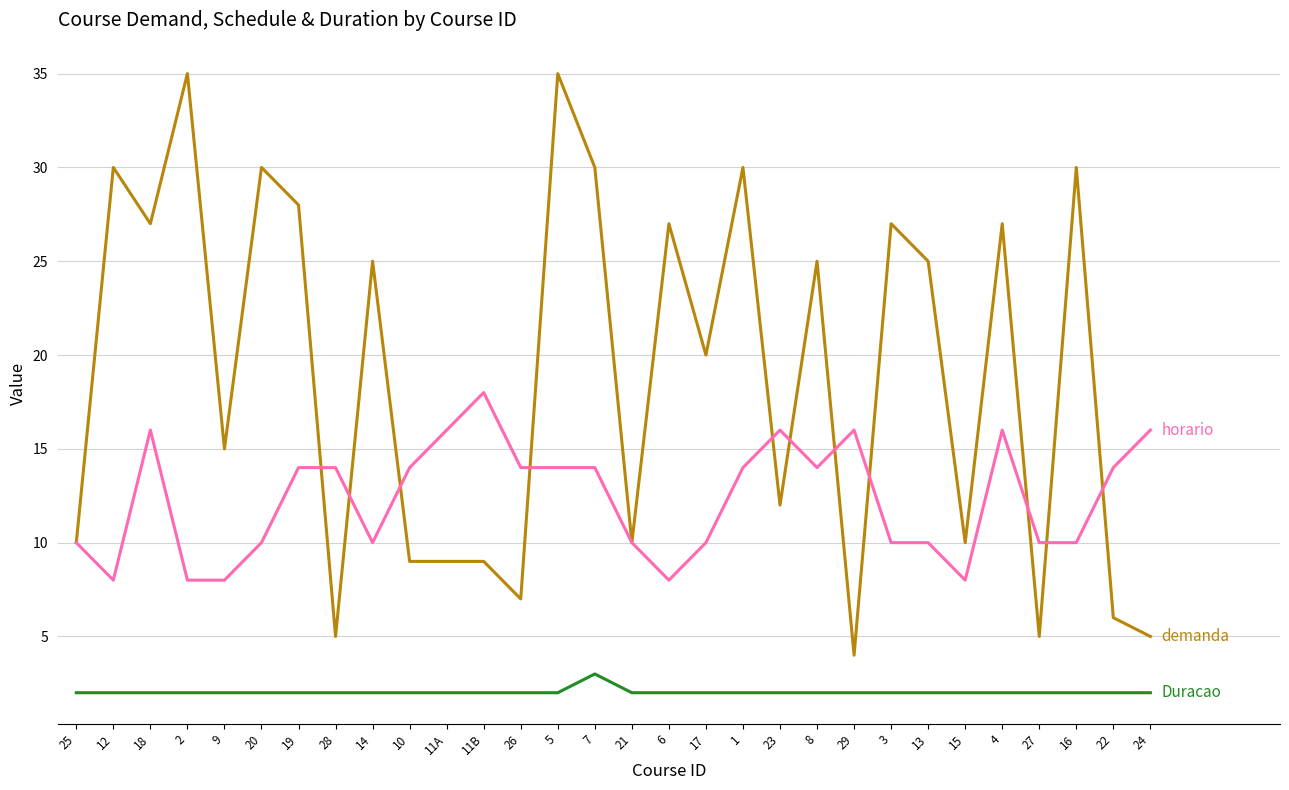

What position from the right is 22?

2